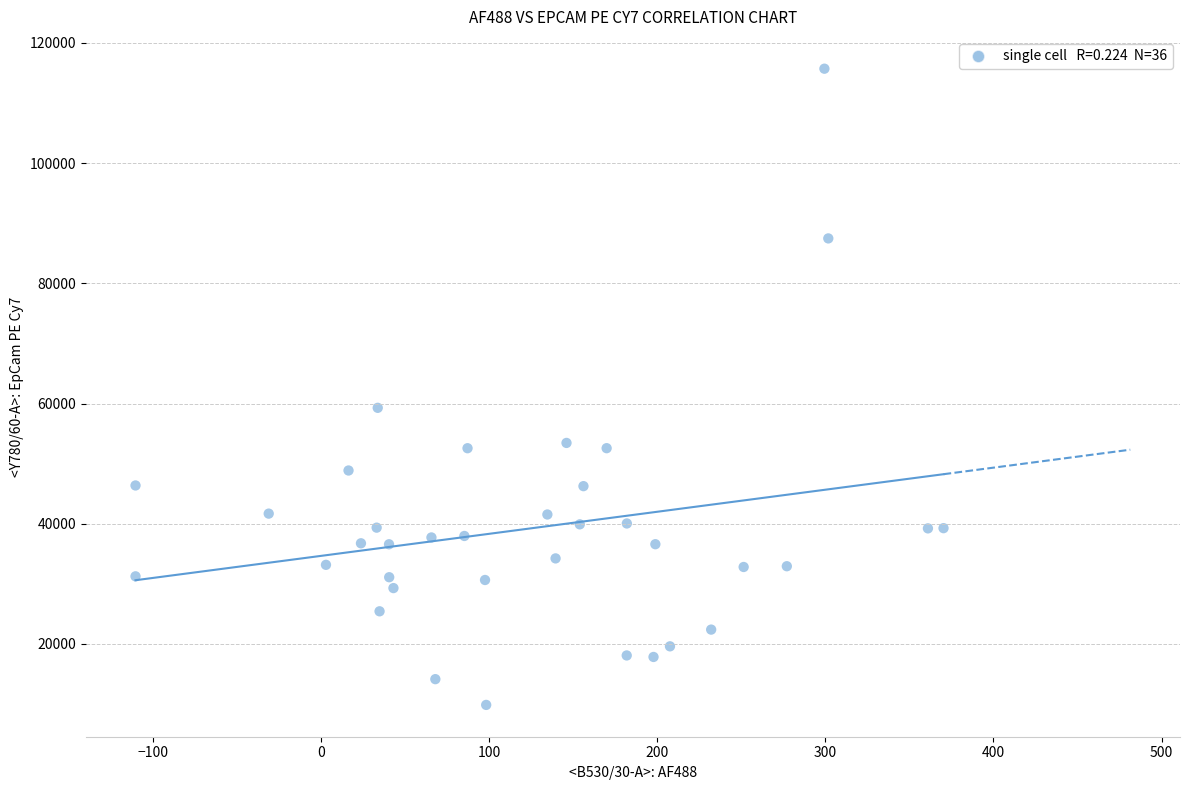

What Y value in the scatter plot is closest to 62788?

59291.1